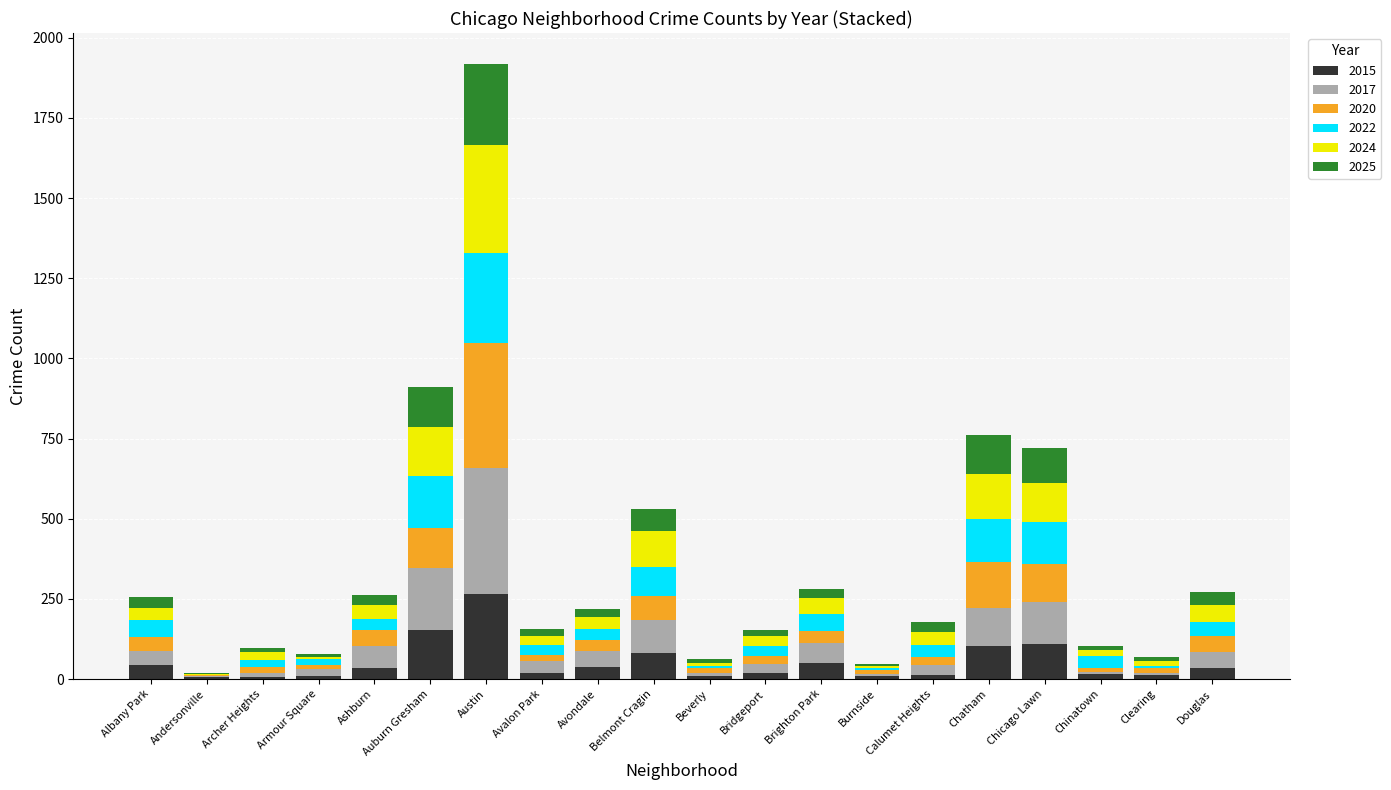

What is the highest value of the 2015 series?

264